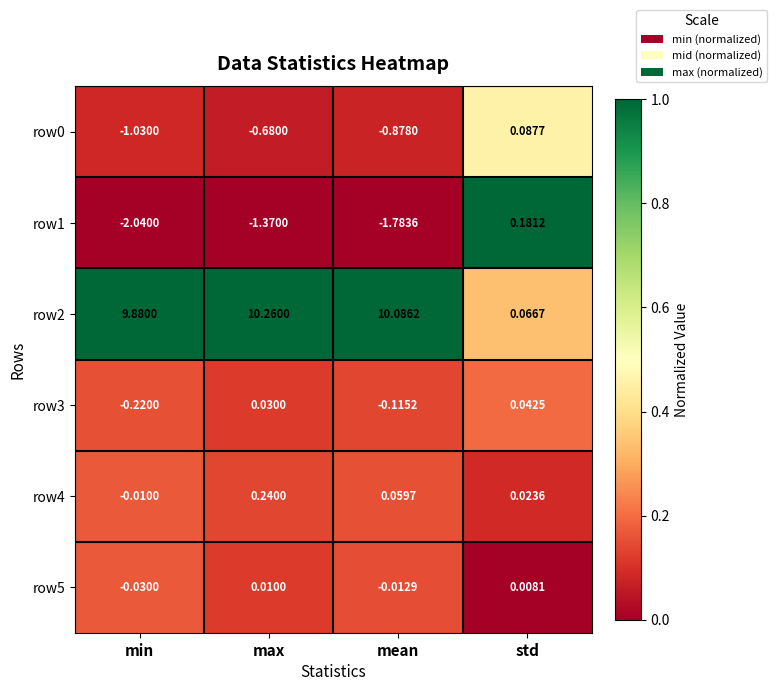

Which label corresponds to the largest value in the chart?

max